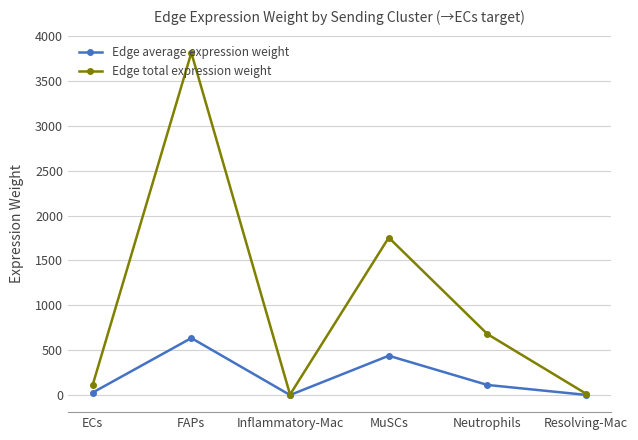

Which series has the largest total across all categories?

Edge total expression weight